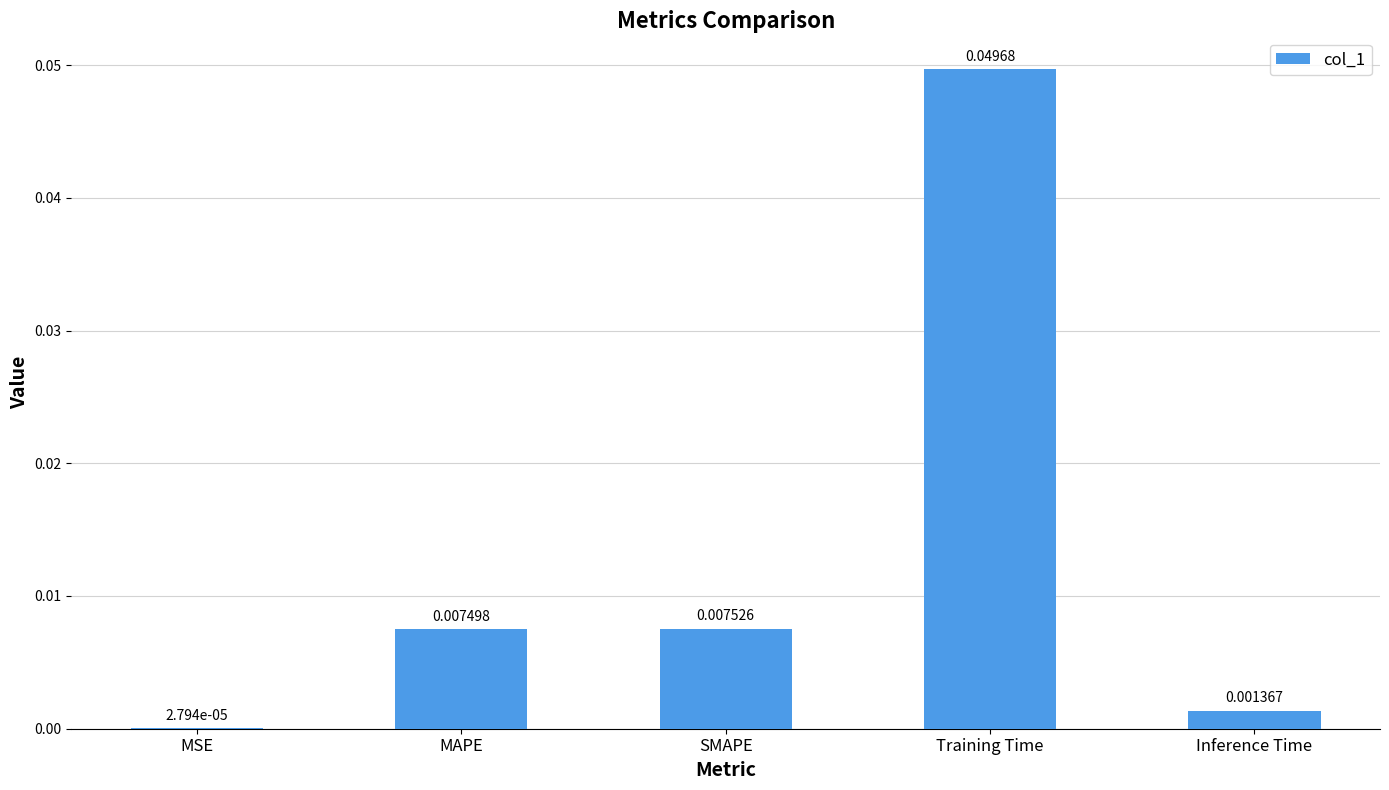

Between MSE and Inference Time, which is larger?

Inference Time